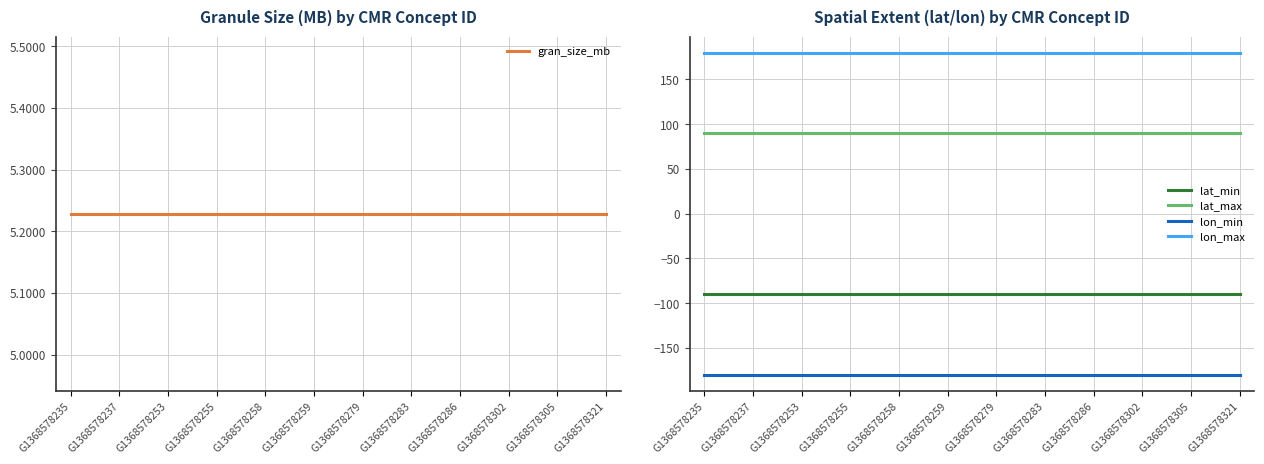

Is this an area chart (filled region under the line)?

No